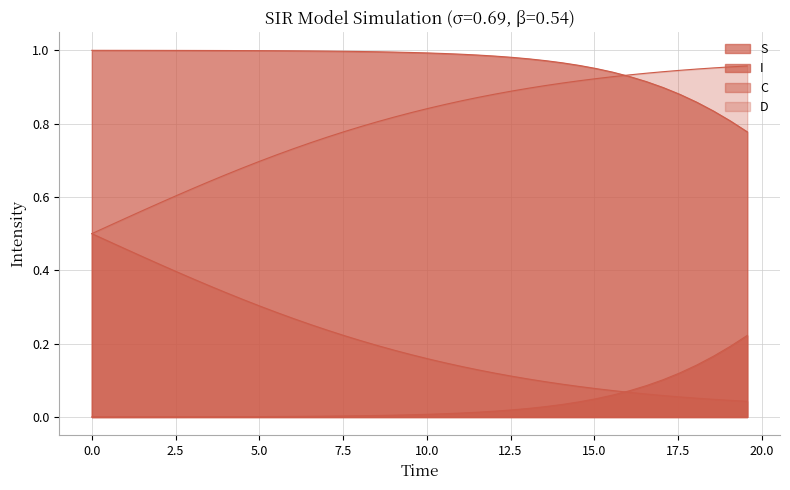

The value of D at 7 is 0.2. True or false?

False